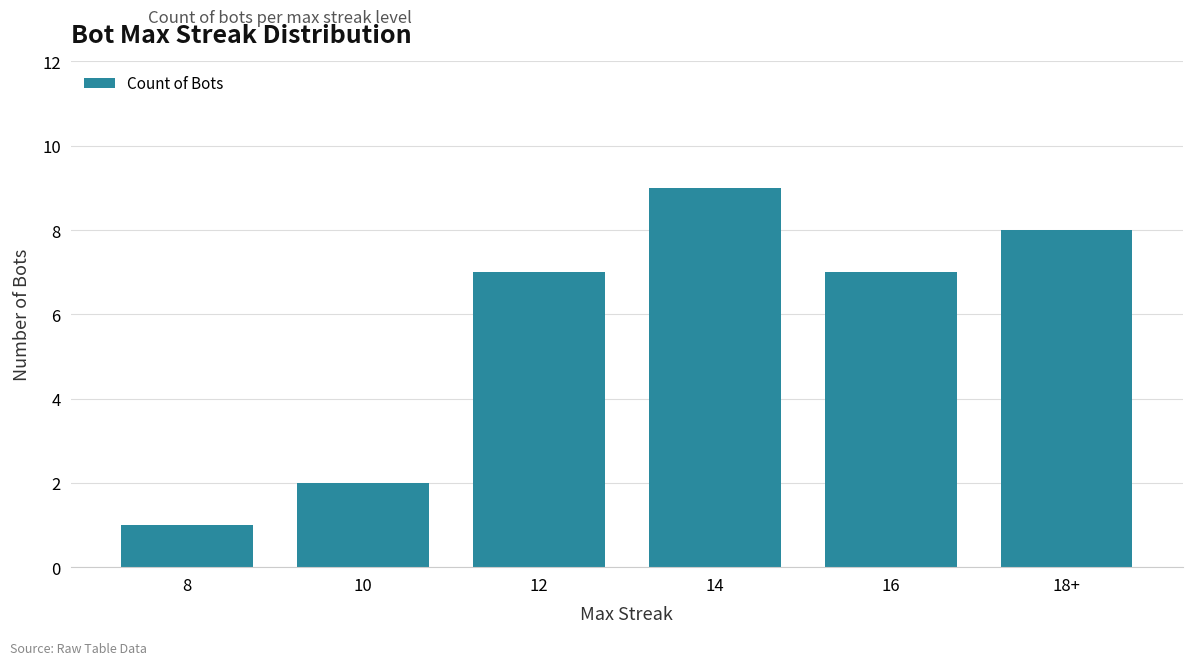

What is the smallest value displayed?

1